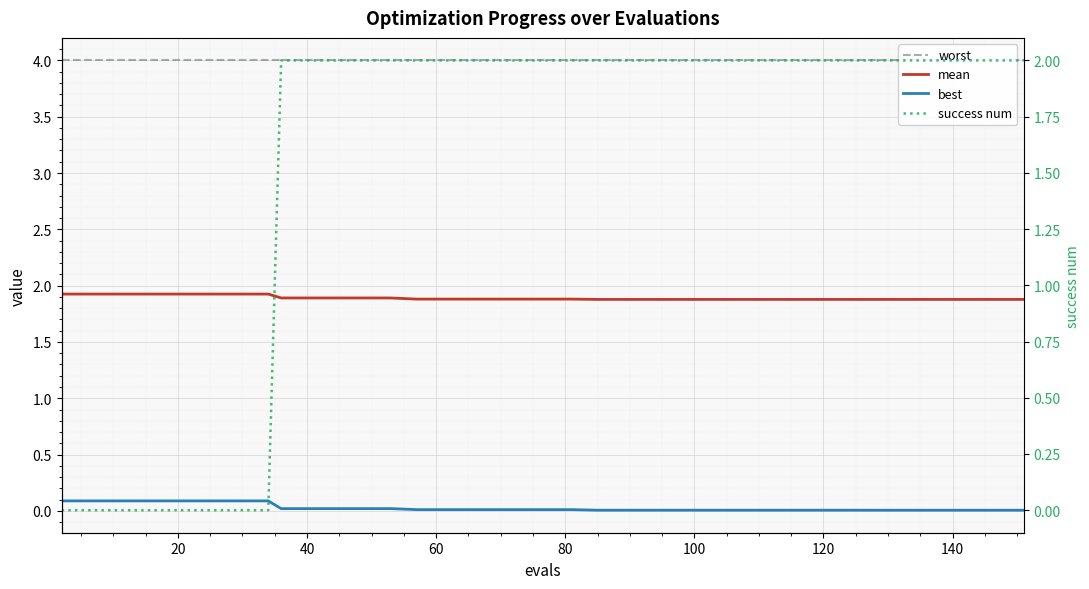

What are all the series names shown in the legend?

worst, mean, best, success num